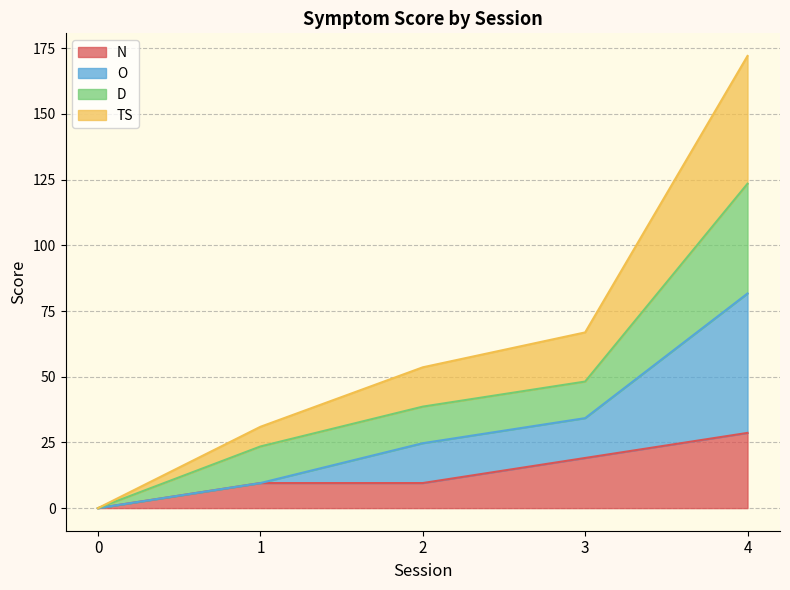

Is it true that TS equals 27.5 at 2?

False